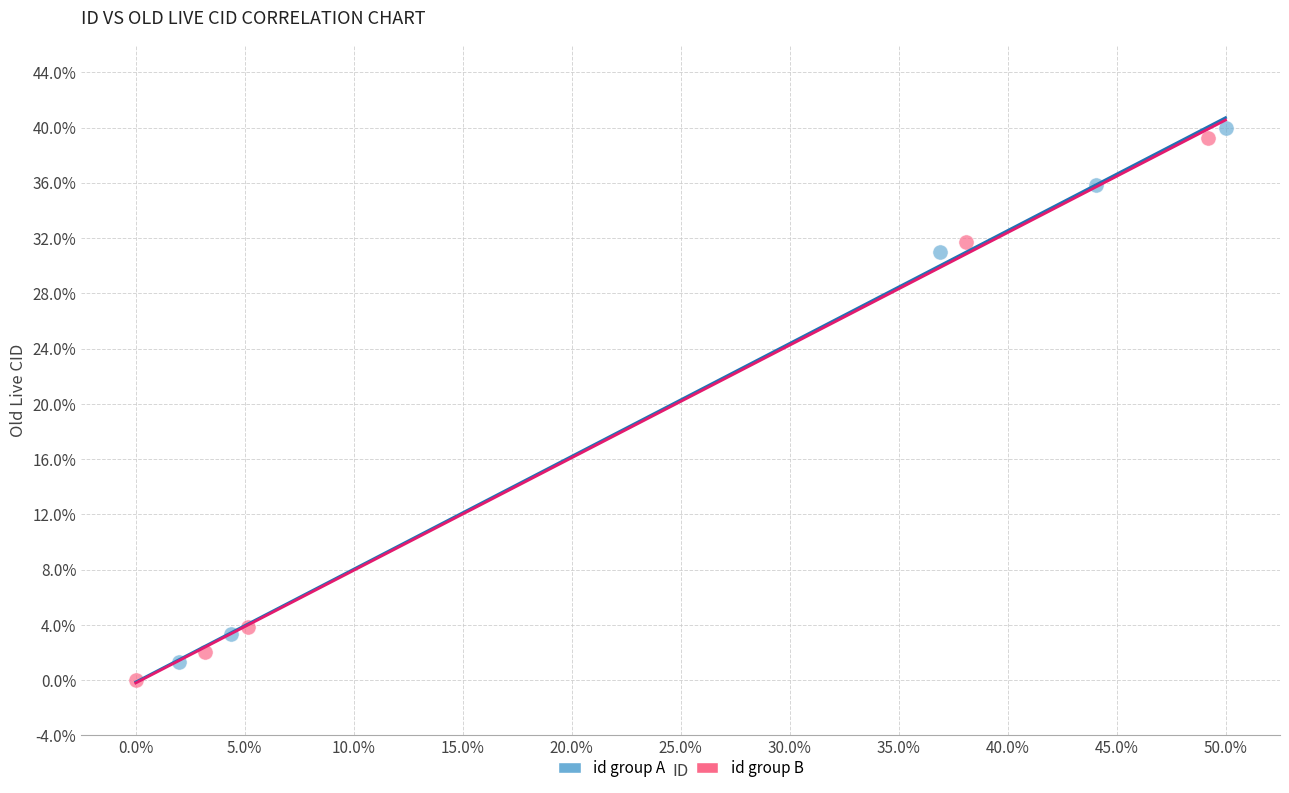

What are all the series names shown in the legend?

id group A, id group B